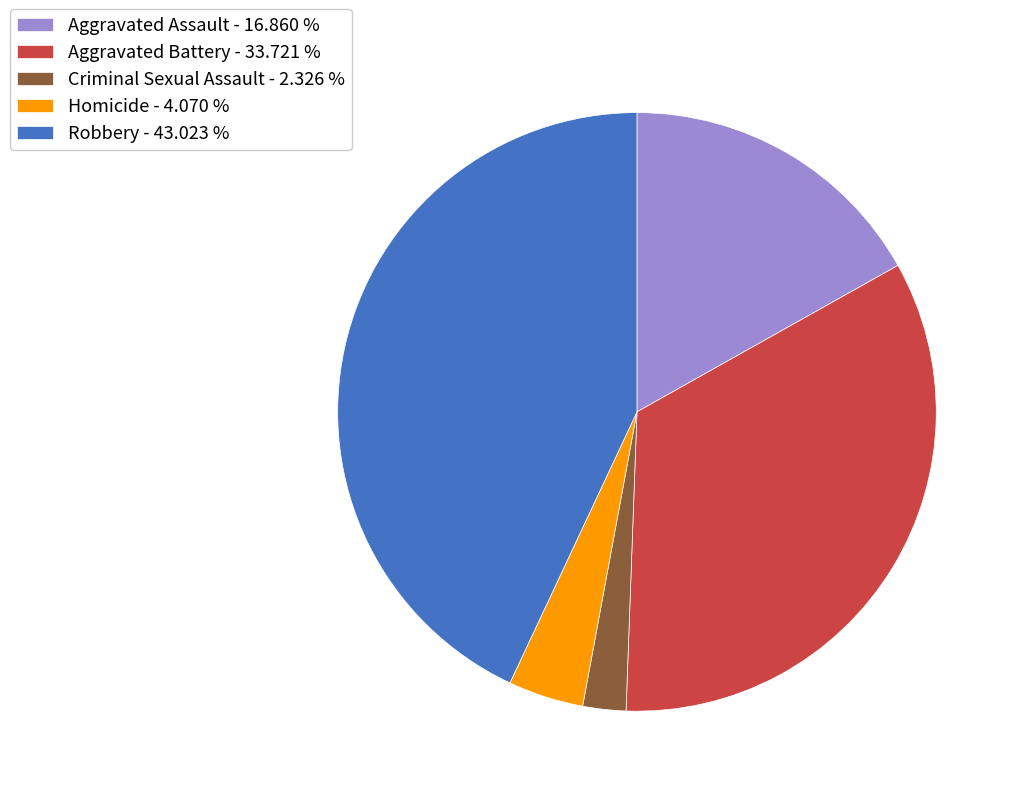

Which category has the biggest portion of the pie?

Robbery